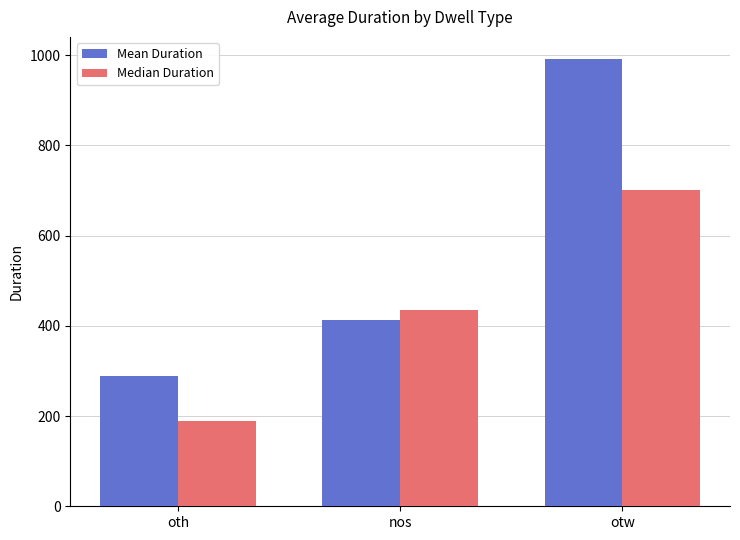

The Mean Duration series shows 412.8 at nos. True or false?

True